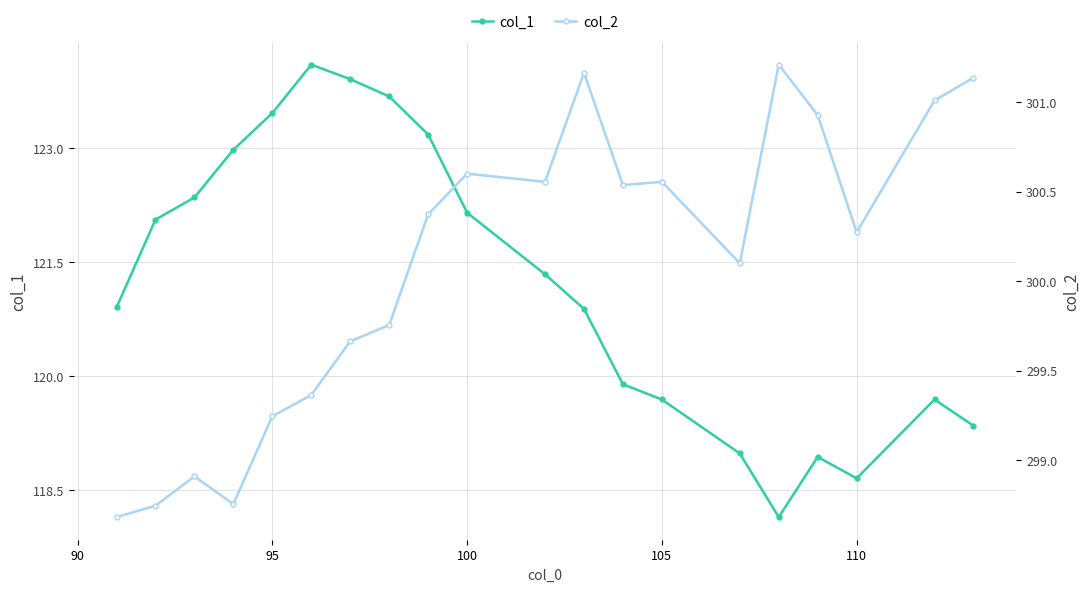

True or false: col_1 has more than 2 points higher than both neighbors.

True